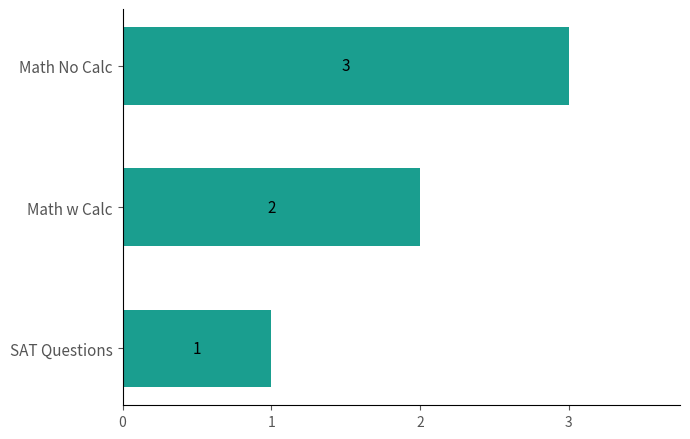

Between Math No Calc and SAT Questions, which is larger?

Math No Calc